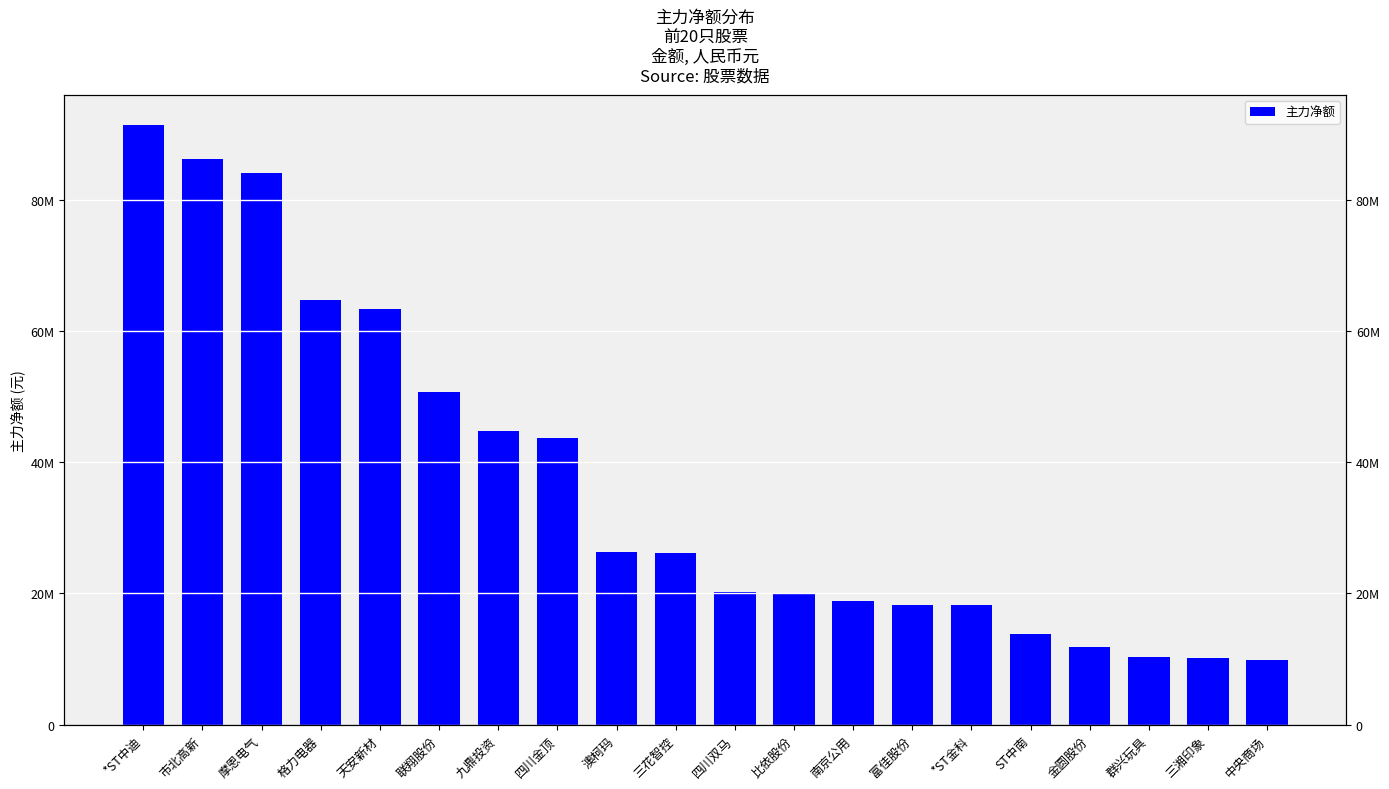

At which label is the value closest to 50639512?

联翔股份